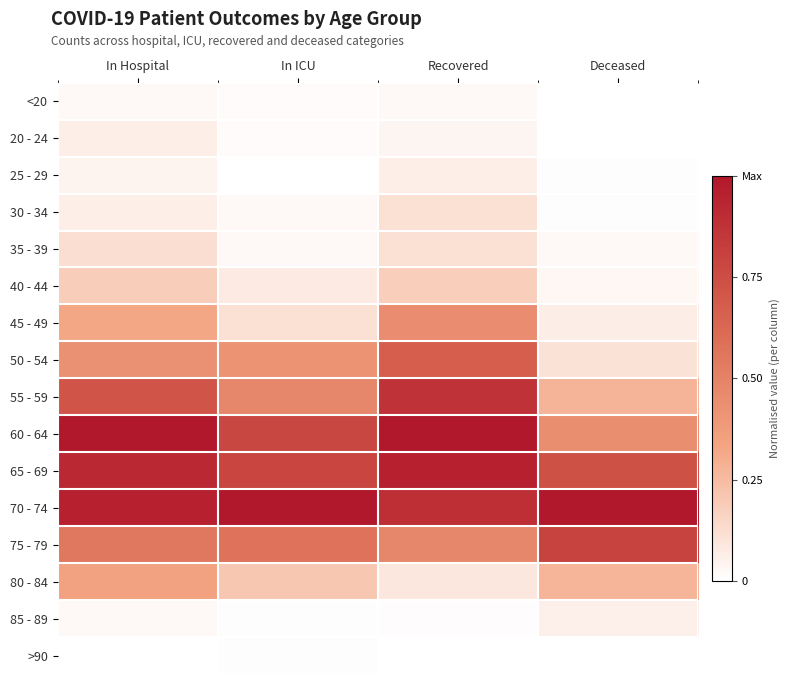

Reading left to right, transcribe all the data shown in this chart.

<20: In Hospital=0.0	In ICU=0.0	Recovered=0.0	Deceased=0.0
20 - 24: In Hospital=0.1	In ICU=0.0	Recovered=0.0	Deceased=0.0
25 - 29: In Hospital=0.0	In ICU=0.0	Recovered=0.1	Deceased=0.0
30 - 34: In Hospital=0.1	In ICU=0.0	Recovered=0.1	Deceased=0.0
35 - 39: In Hospital=0.1	In ICU=0.0	Recovered=0.1	Deceased=0.0
40 - 44: In Hospital=0.2	In ICU=0.1	Recovered=0.2	Deceased=0.0
45 - 49: In Hospital=0.3	In ICU=0.1	Recovered=0.5	Deceased=0.1
50 - 54: In Hospital=0.4	In ICU=0.4	Recovered=0.7	Deceased=0.1
55 - 59: In Hospital=0.7	In ICU=0.5	Recovered=0.9	Deceased=0.3
60 - 64: In Hospital=1.0	In ICU=0.8	Recovered=1.0	Deceased=0.4
65 - 69: In Hospital=0.9	In ICU=0.8	Recovered=1.0	Deceased=0.7
70 - 74: In Hospital=1.0	In ICU=1.0	Recovered=0.9	Deceased=1.0
75 - 79: In Hospital=0.6	In ICU=0.6	Recovered=0.5	Deceased=0.8
80 - 84: In Hospital=0.3	In ICU=0.2	Recovered=0.1	Deceased=0.3
85 - 89: In Hospital=0.0	In ICU=0.0	Recovered=0.0	Deceased=0.1
>90: In Hospital=0.0	In ICU=0.0	Recovered=0.0	Deceased=0.0